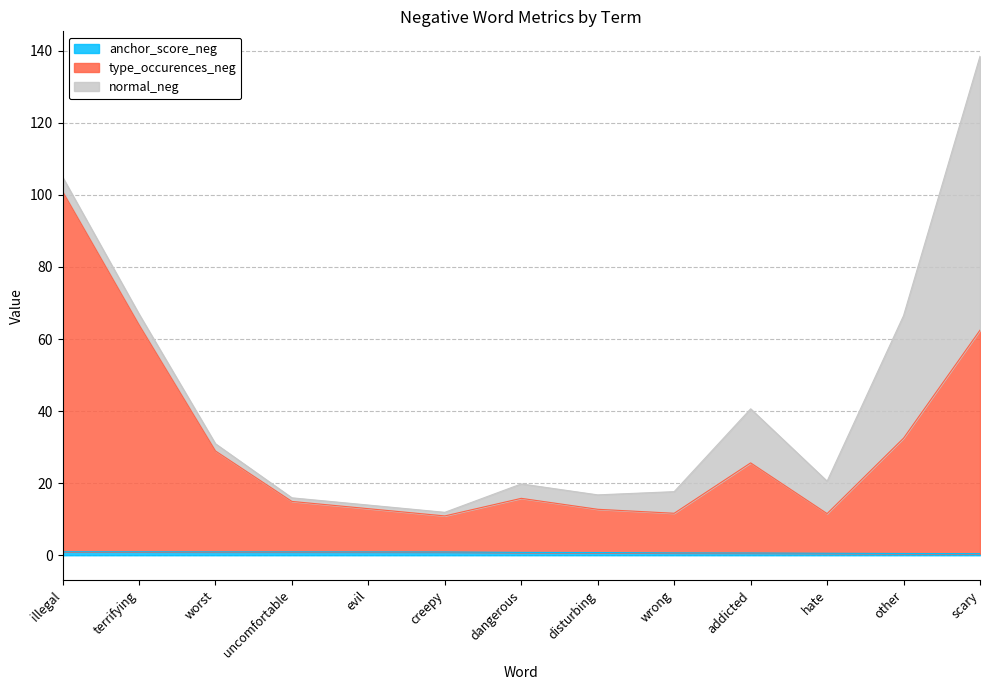

At which category is the sum across all series the highest?

scary